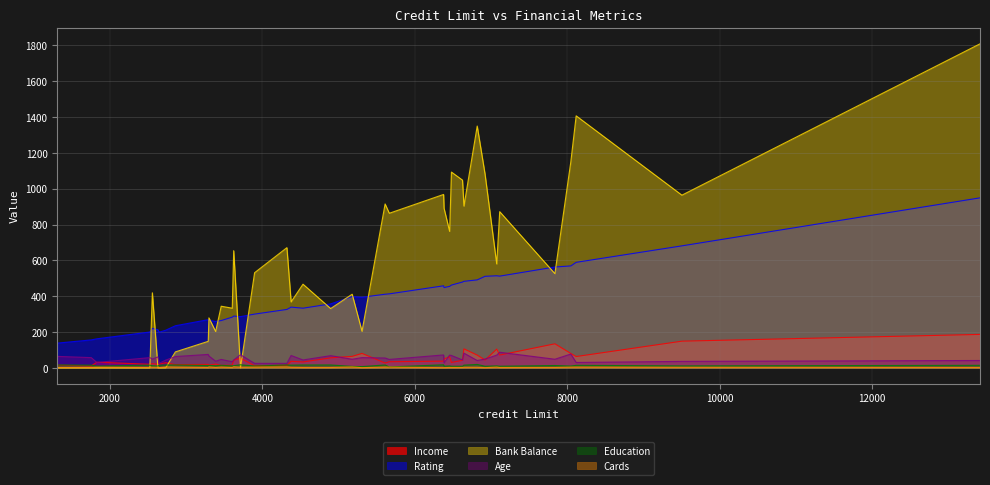

Where is the first local minimum for Cards?

4